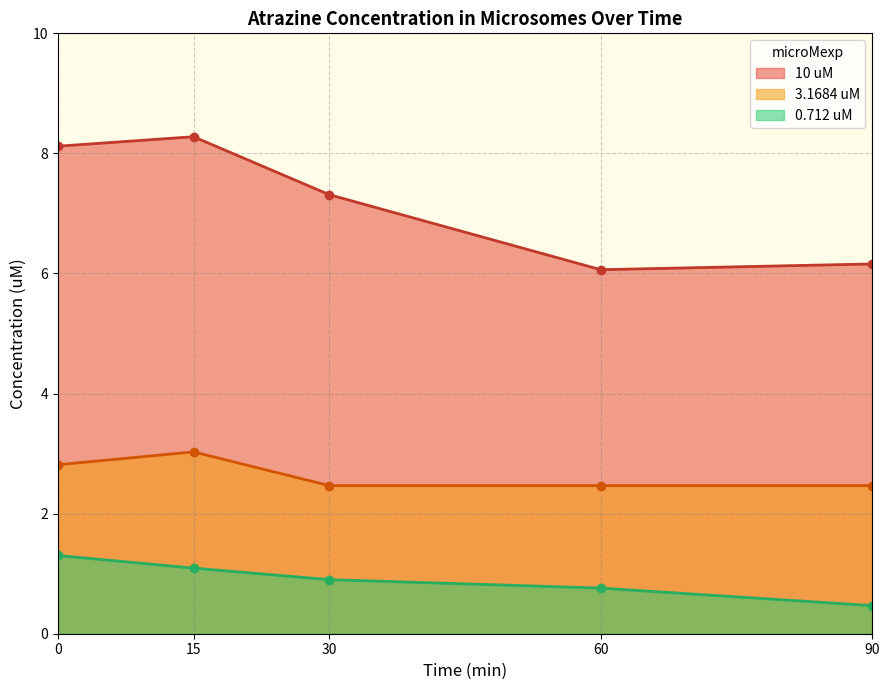

True or false: 10 uM has a value of 14.0 at 4.

False